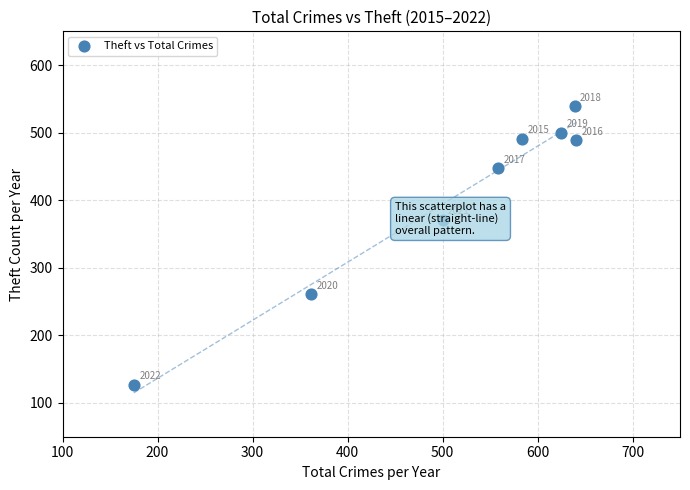

What Y value in the scatter plot is closest to 333?

371